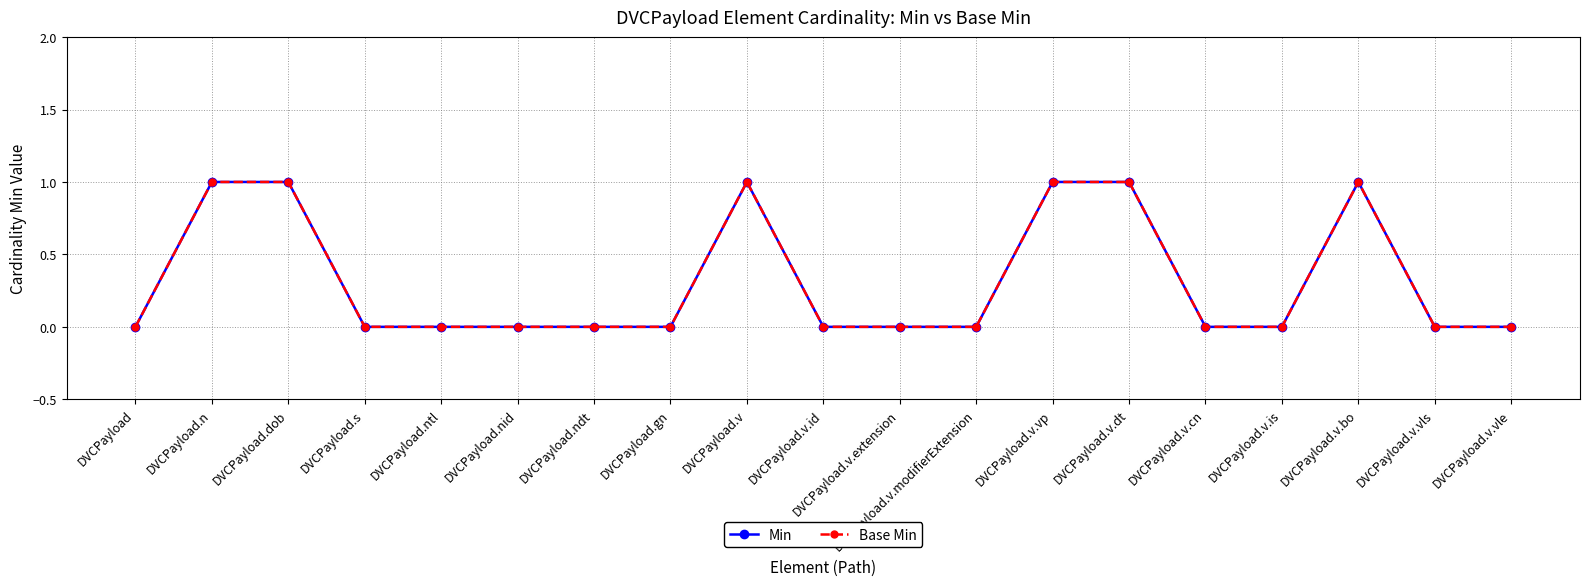

Reading right to left, what are all the values shown in this chart?

Min: 0	0	1	0	0	1	1	0	0	0	1	0	0	0	0	0	1	1	0
Base Min: 0	0	1	0	0	1	1	0	0	0	1	0	0	0	0	0	1	1	0